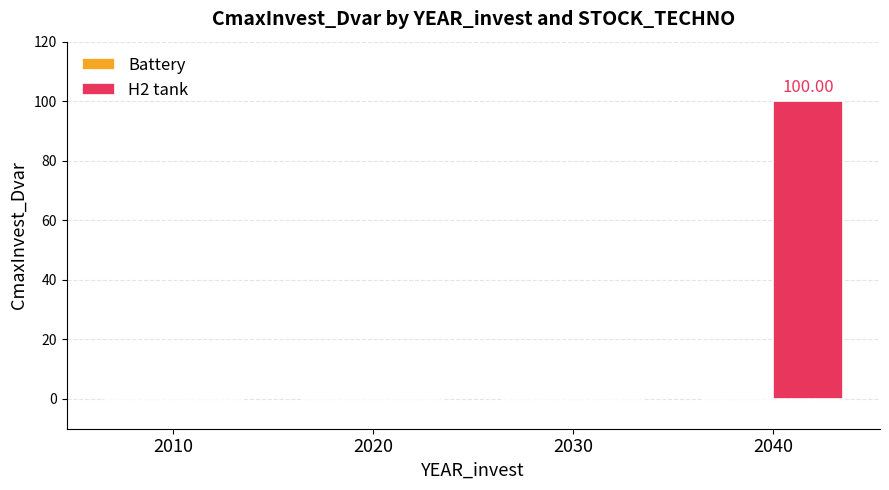

How many data points does each series have?

4